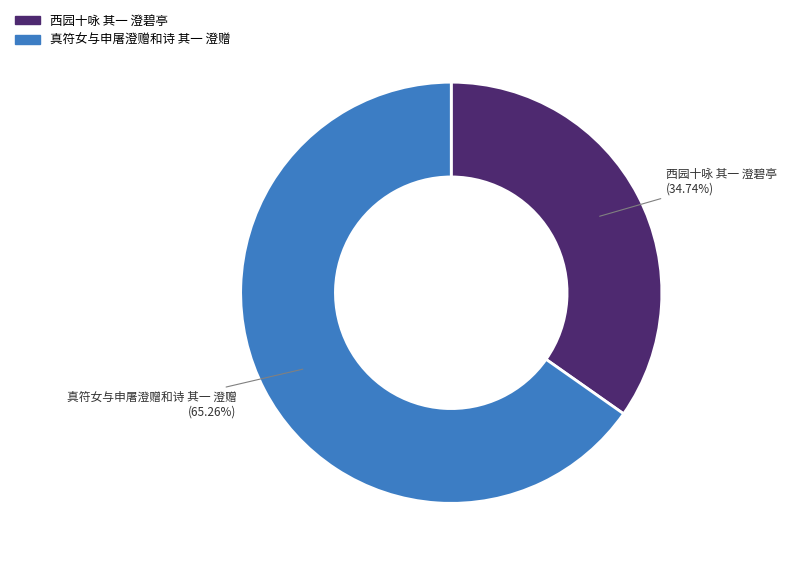

To the nearest percent, what is the average slice percentage?

50%